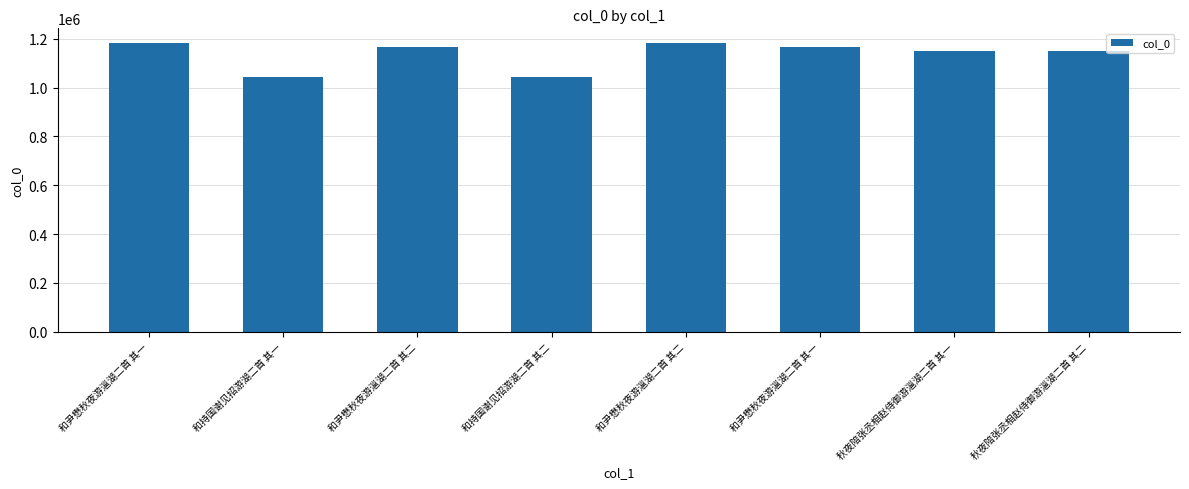

What value does the data have at 和尹懋秋夜游㴩湖二首 其一, to the nearest 50?

1183600